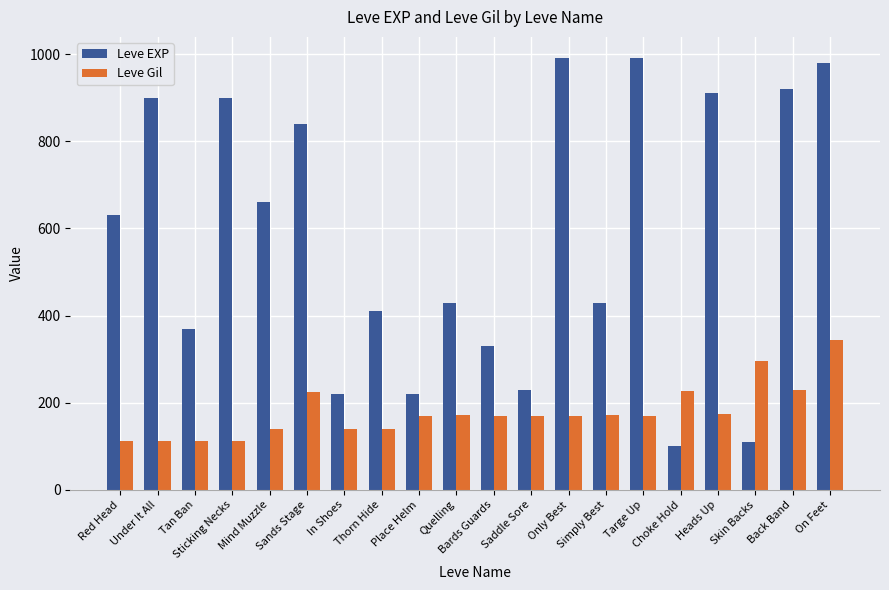

How many bars are there in each group?

2